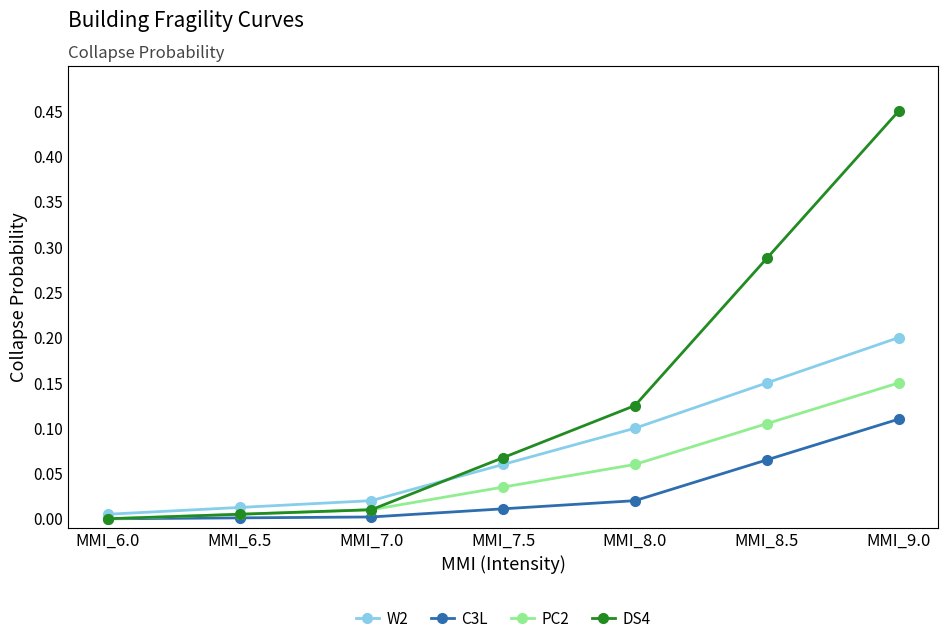

At which category is the sum across all series the highest?

MMI_9.0